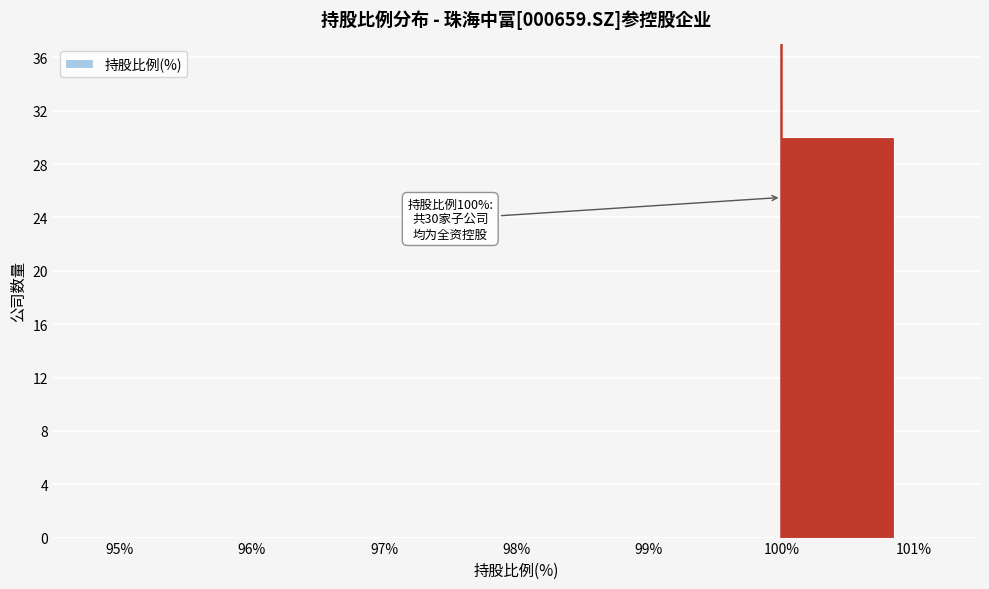

Over which range of the x-axis is the bar tallest?

100% to 101%